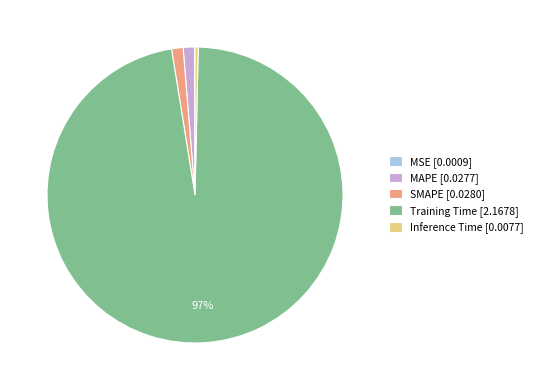

Is there any slice that represents more than half of the pie?

Yes